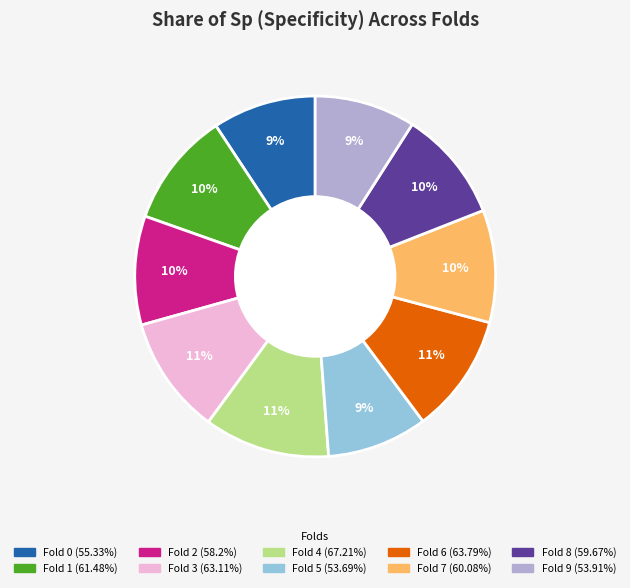

Is Fold 6 the majority of the pie?

No